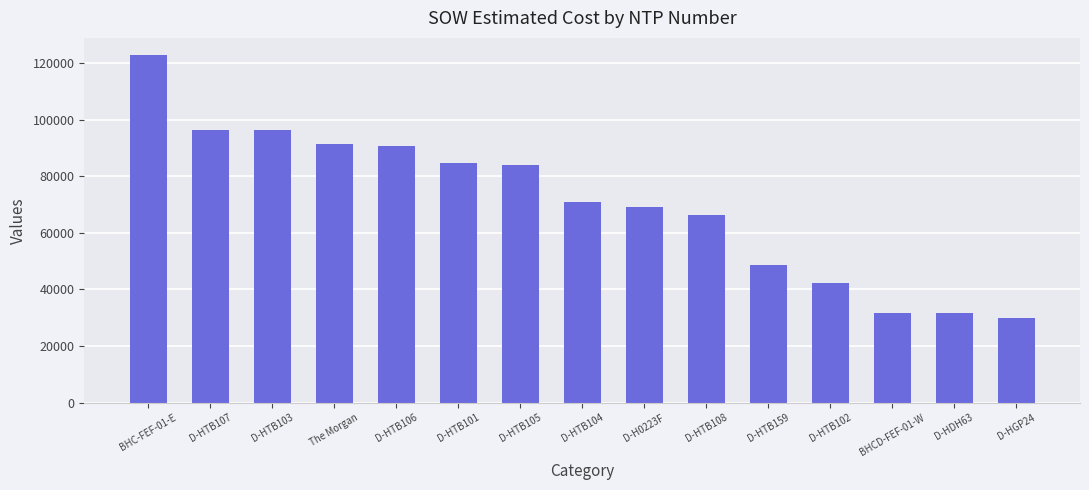

What is the value of the 12th bar from the left?

42408.0